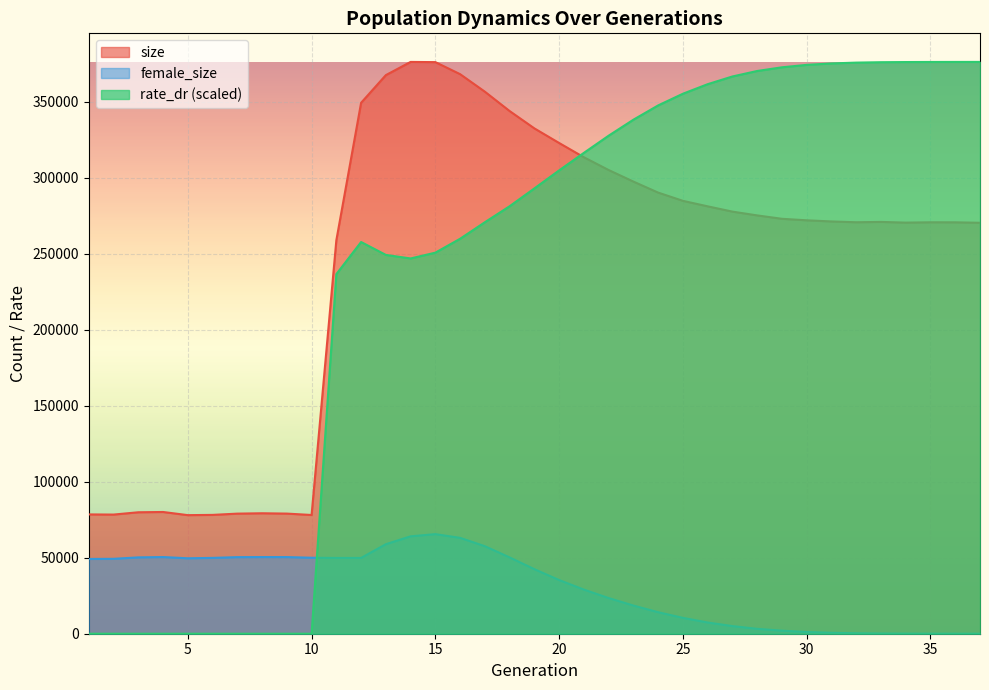

Rank the series by their maximum value, from lowest to highest.

female_size, size, rate_dr